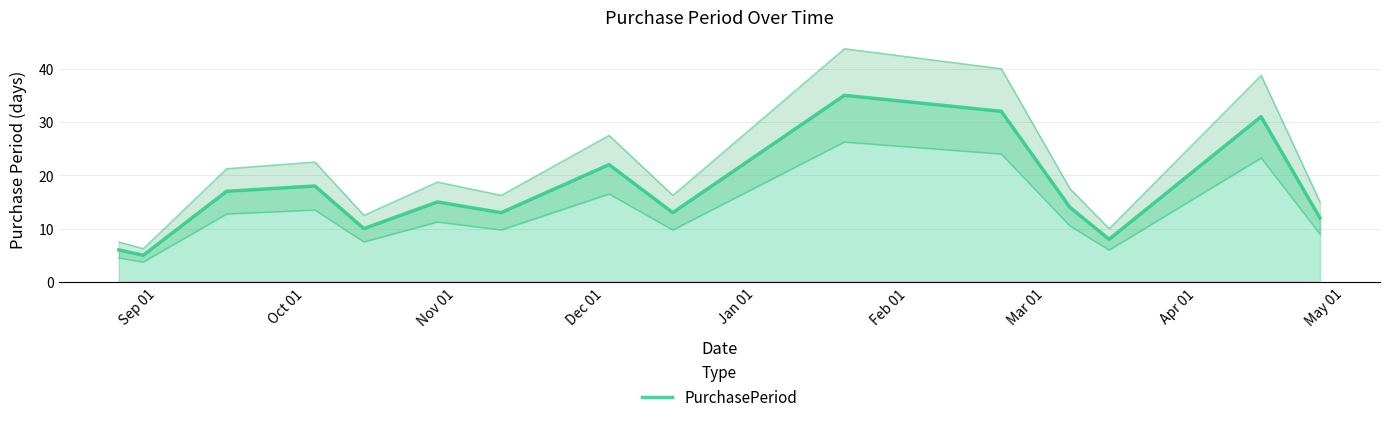

What is the greatest value displayed?

35